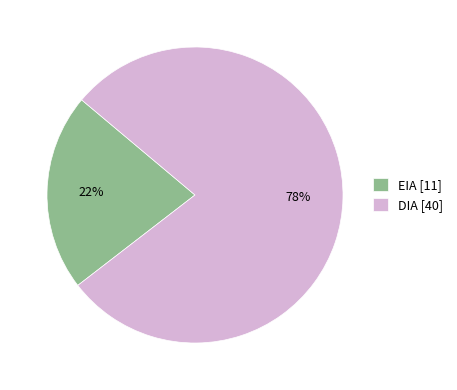

True or false: DIA accounts for 66% of the total.

False